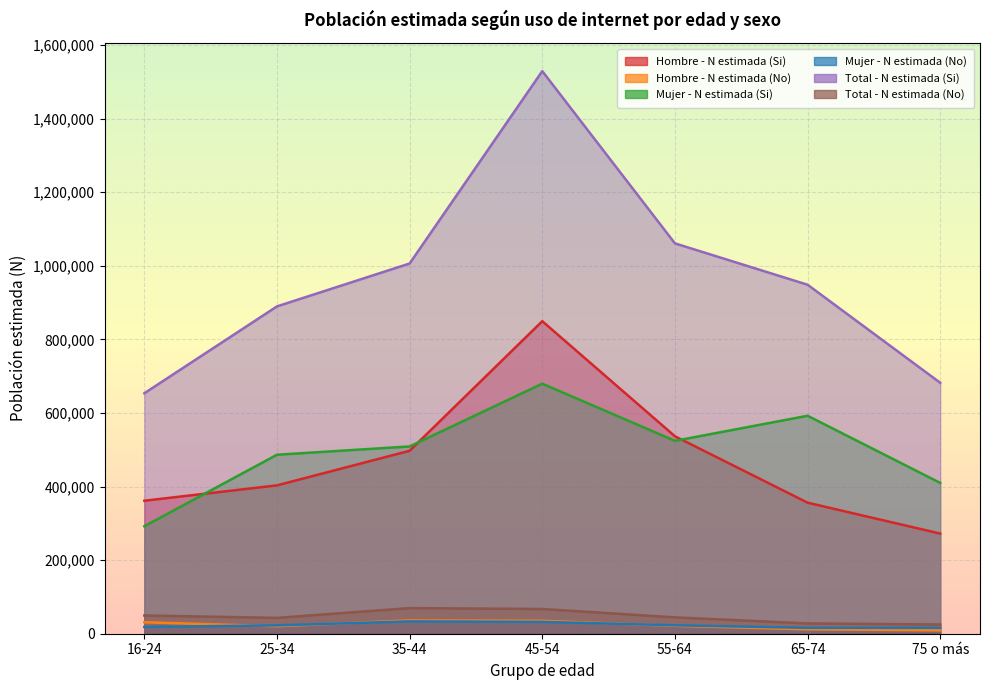

What are all the series names shown in the legend?

Hombre - N estimada (Si), Hombre - N estimada (No), Mujer - N estimada (Si), Mujer - N estimada (No), Total - N estimada (Si), Total - N estimada (No)